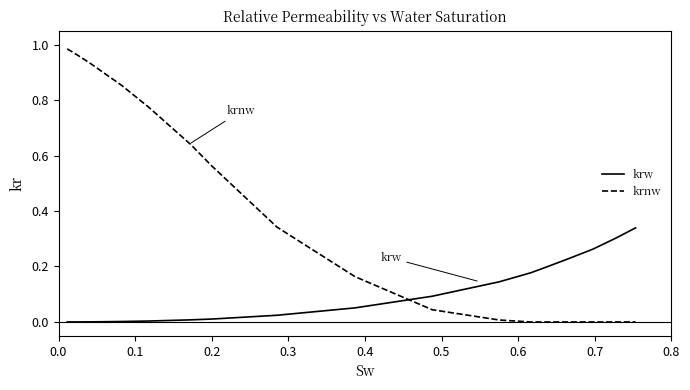

At how many categories does at least one series exceed 0?

24